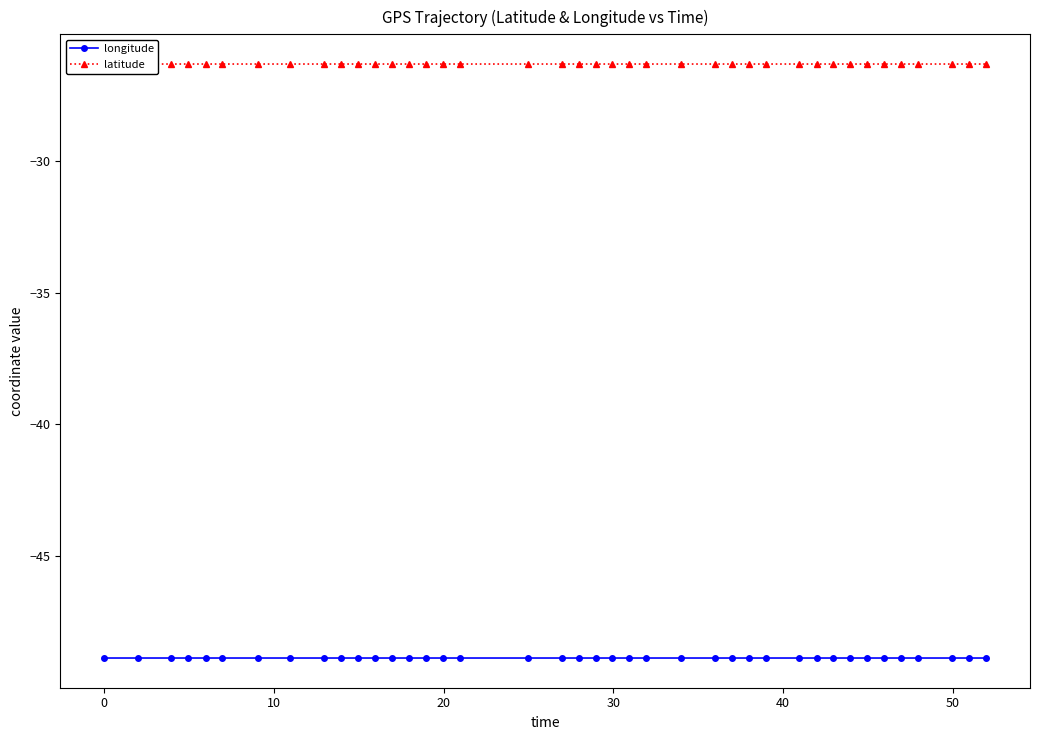

True or false: longitude and latitude intersect in this chart.

False